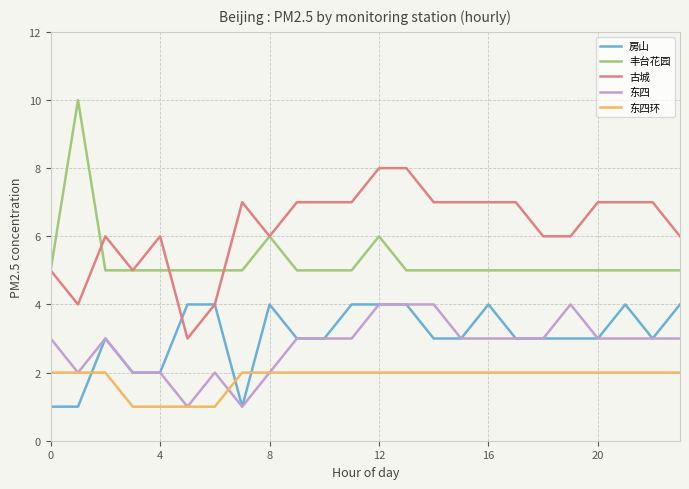

Which series has the largest total across all categories?

古城